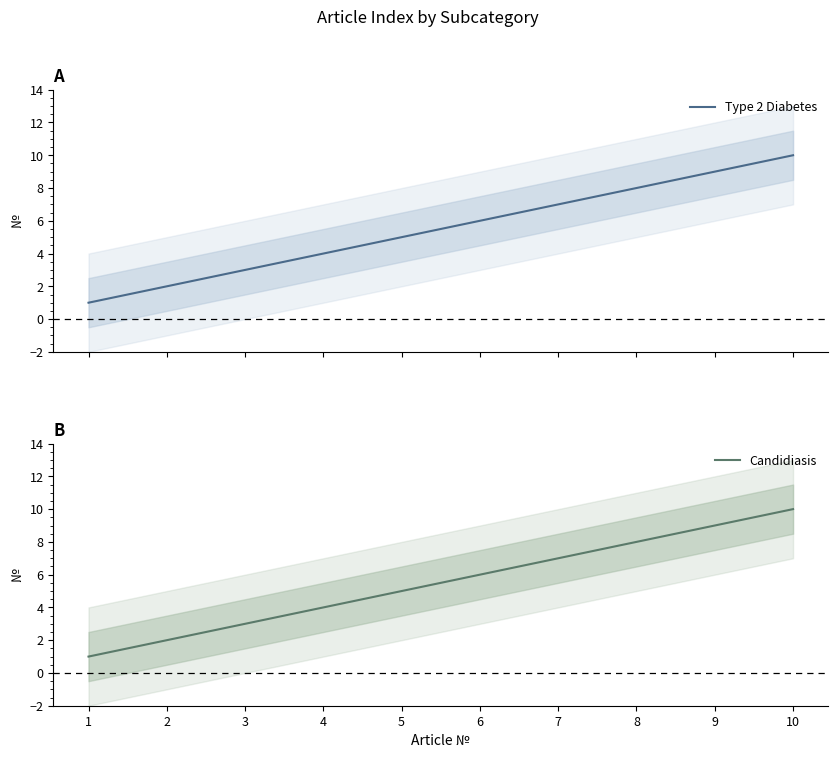

At how many categories does at least one series exceed 3?

7